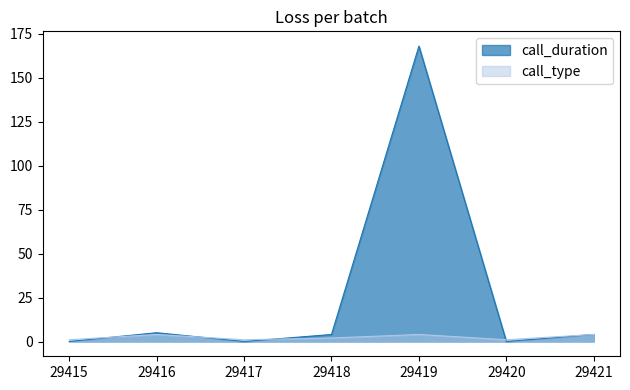

Rank the series by their maximum value, from lowest to highest.

call_type, call_duration